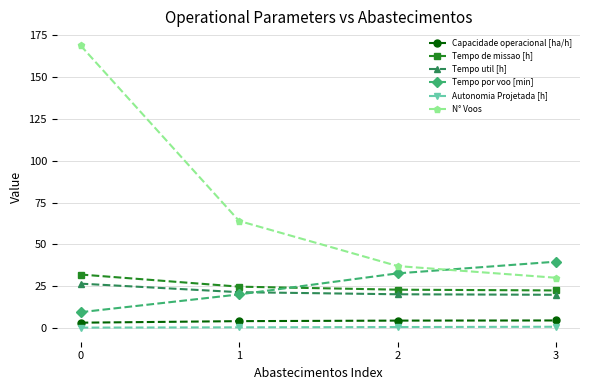

Count the number of categories in the chart.

4